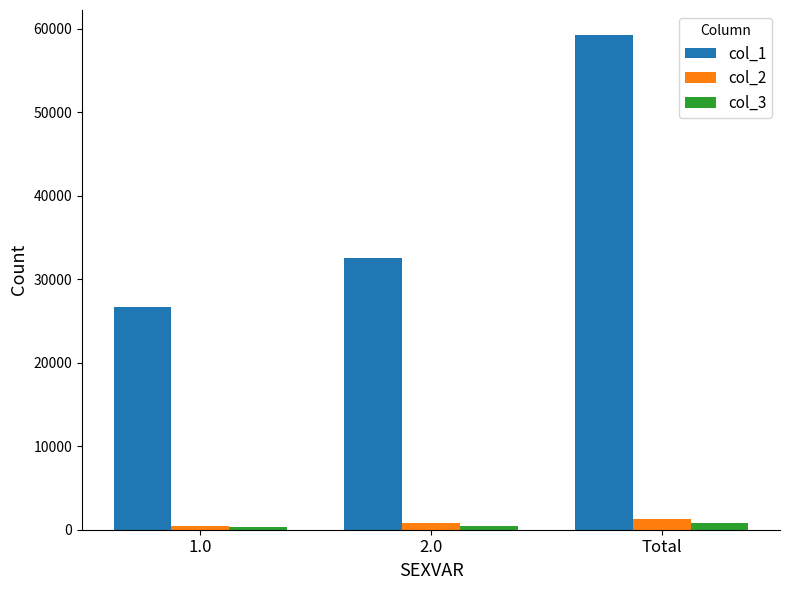

At which category is the sum across all series the highest?

Total